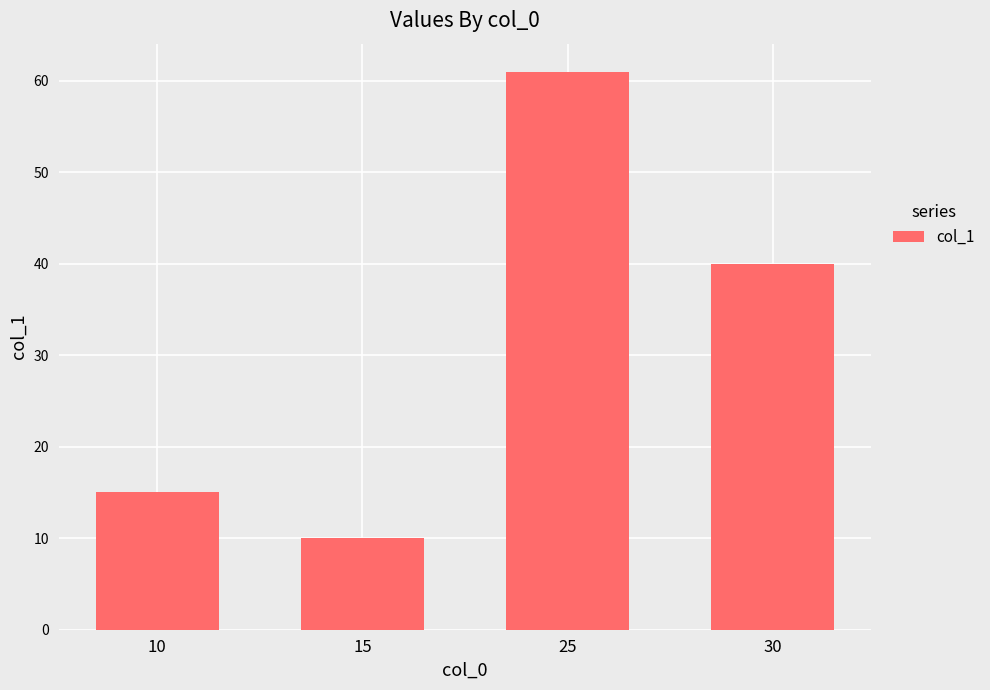

How many categories are shown in the chart?

4